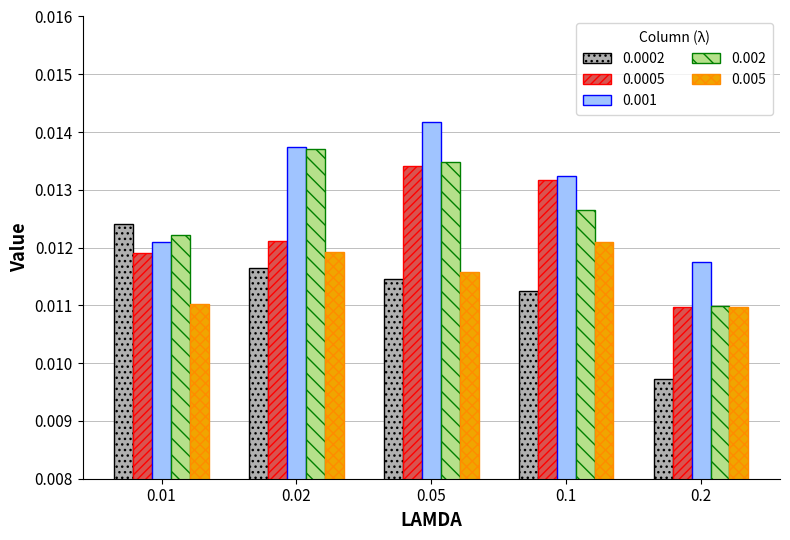

Count the 0.0002 values in the range 0 to 1.

5